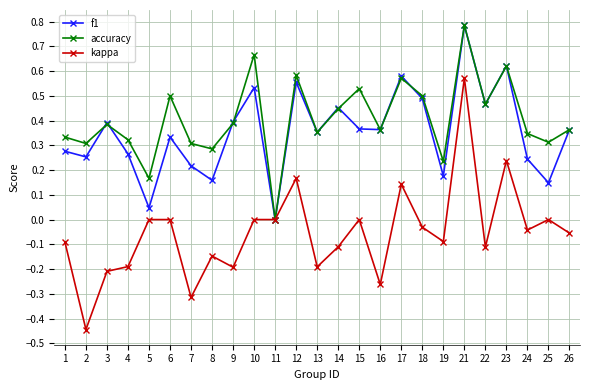

Which series has the widest spread of values?

kappa